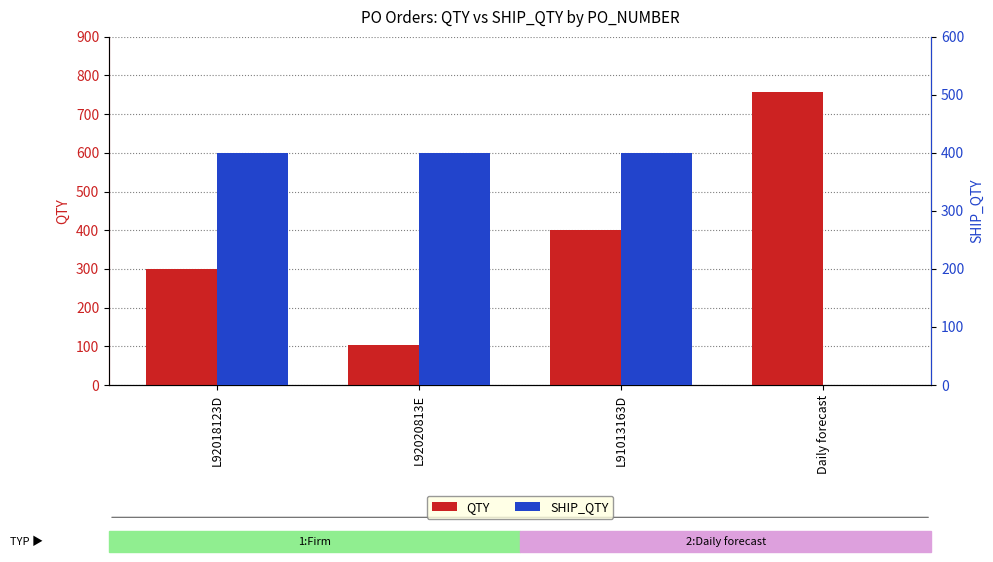

What is the difference between the highest and lowest values at L92020813E?

296